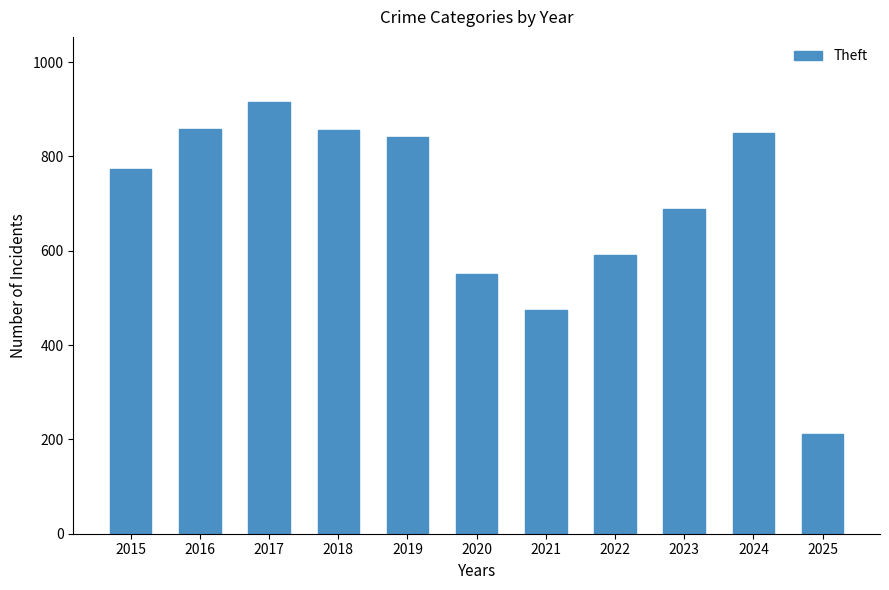

Read the value at 2018, to the nearest 10.

860